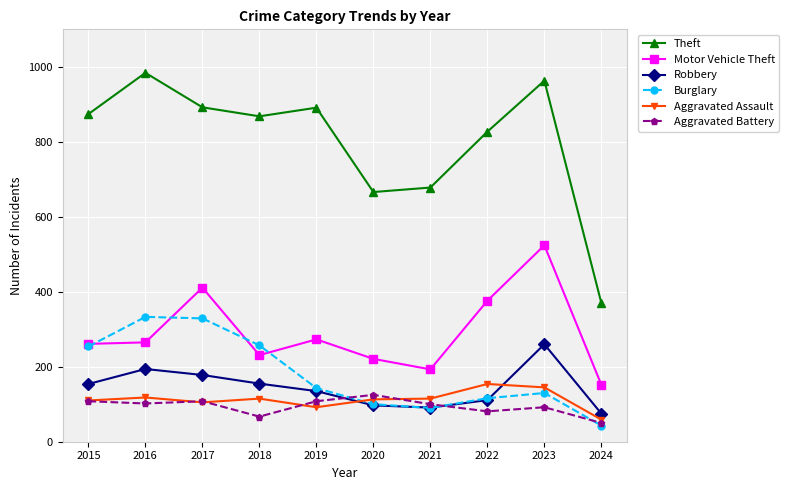

Is it true that Theft equals 204 at 2021?

False